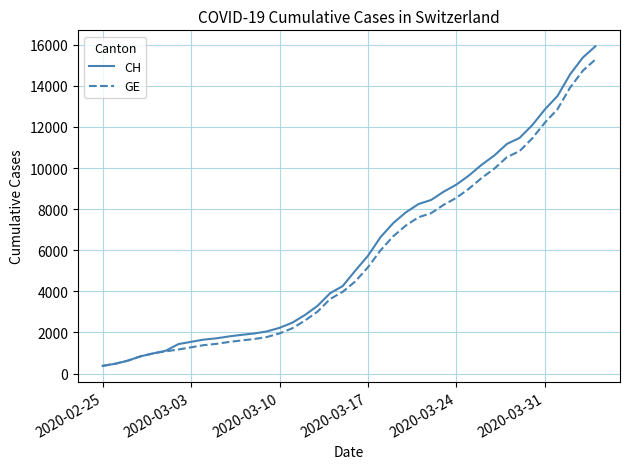

What is the minimum value shown in the chart?

375